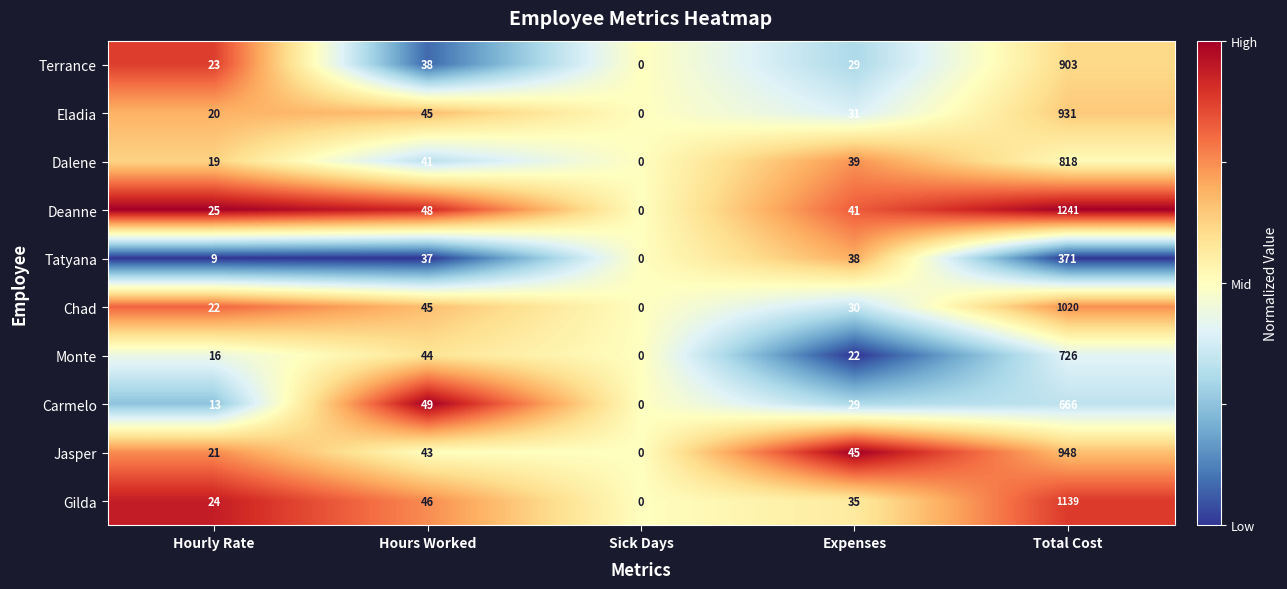

List the series in order of their peak value, highest first.

Deanne, Gilda, Chad, Jasper, Eladia, Terrance, Dalene, Monte, Carmelo, Tatyana